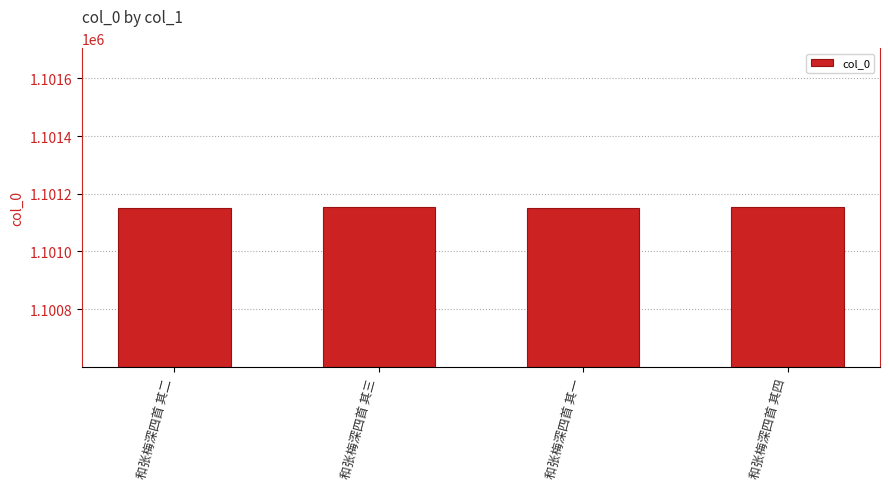

Read the value at 和张梅深四首 其三.

1101153